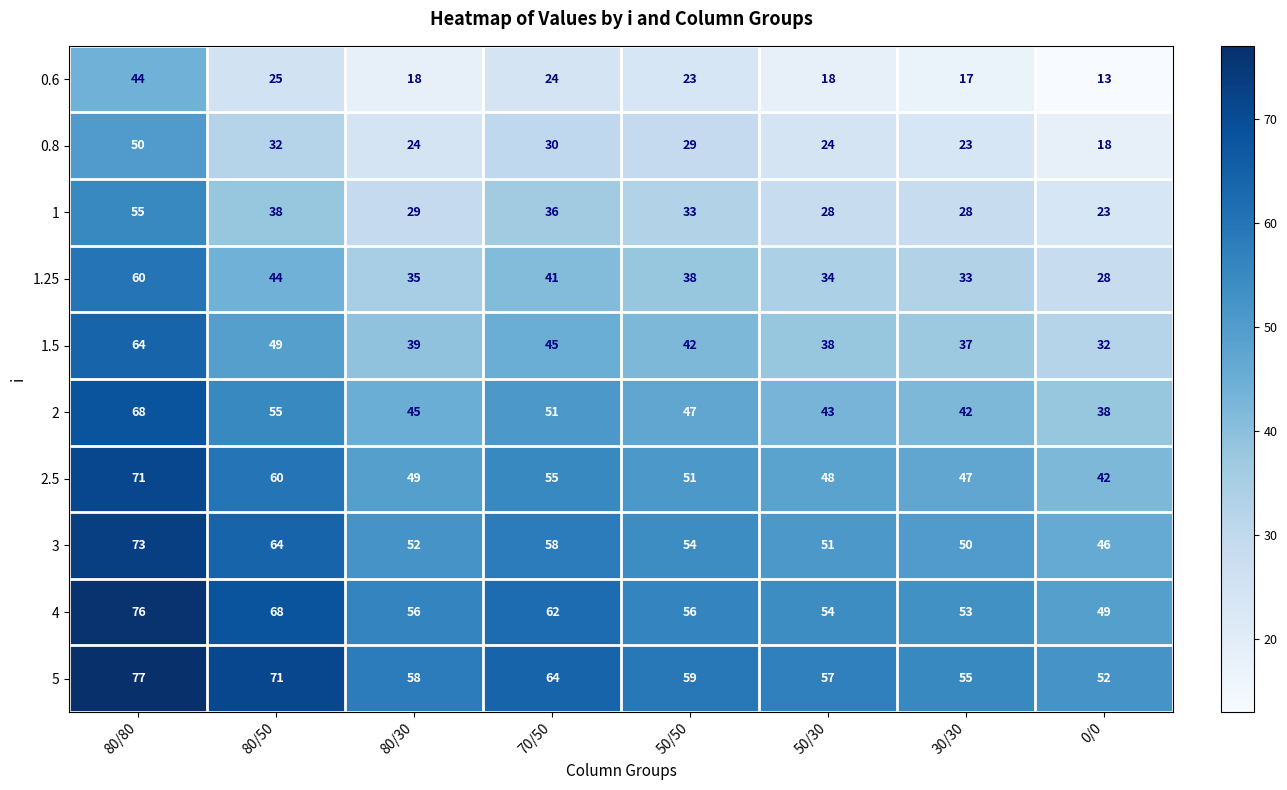

What is the lowest value of the 1.5 series?

32